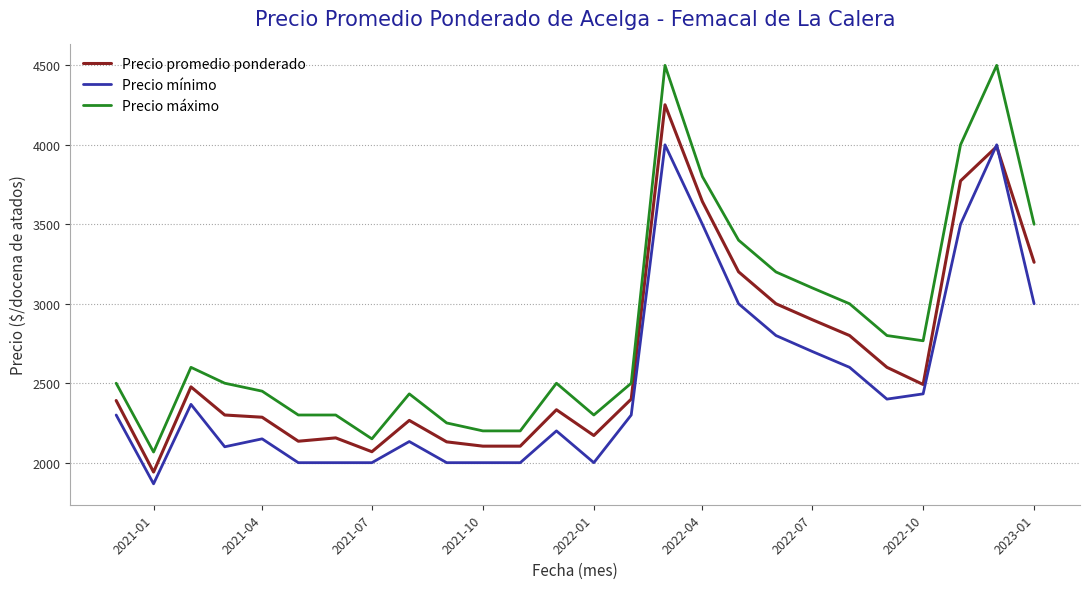

True or false: Precio promedio ponderado and Precio máximo intersect in this chart.

False